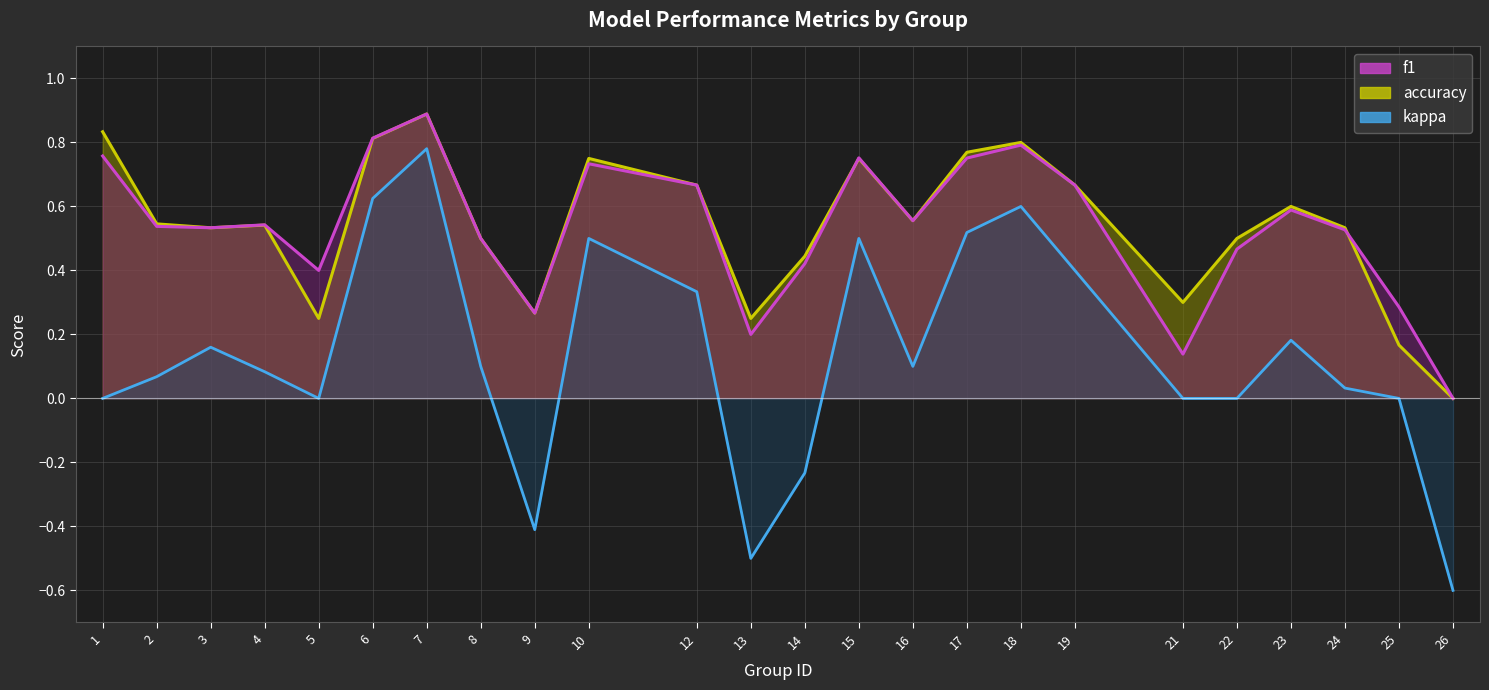

Which has a higher value, 18 or 5?

18